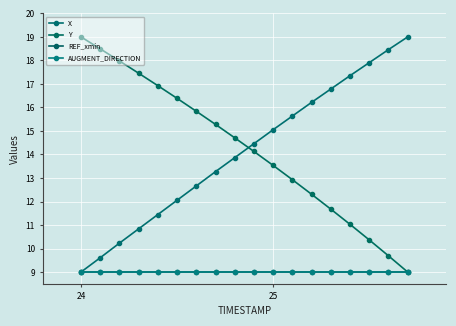

What is the sum of all REF_xmin values?

162.0